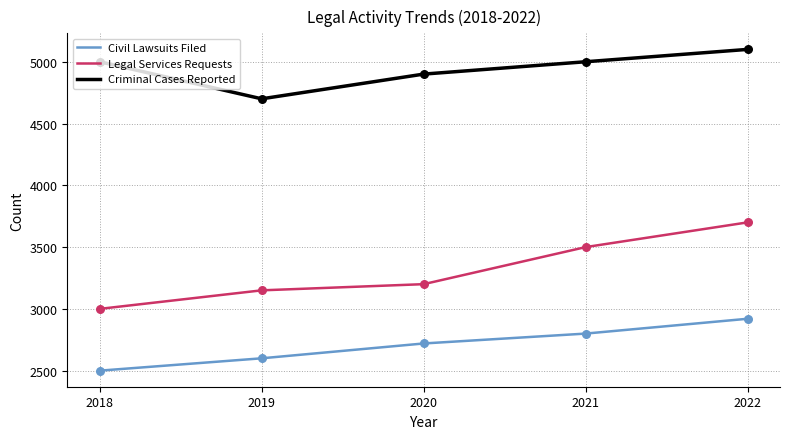

Which series changed the most between 2019 and 2022?

Legal Services Requests